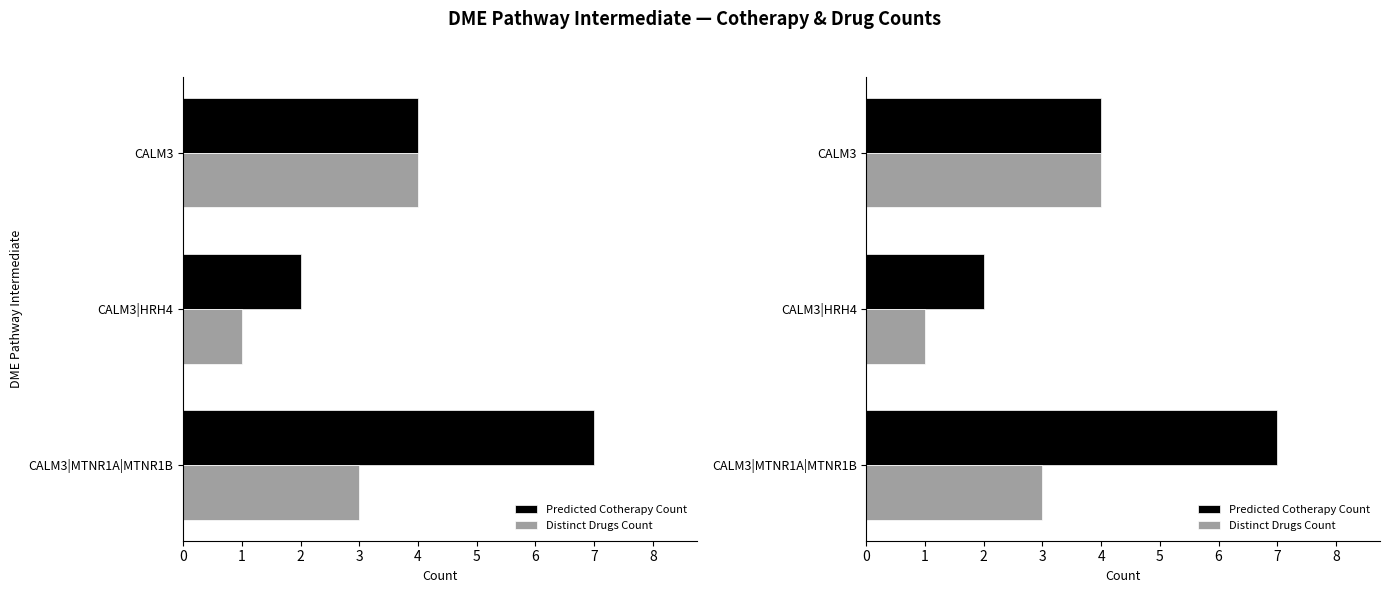

Which series has the widest spread of values?

Predicted Cotherapy Count